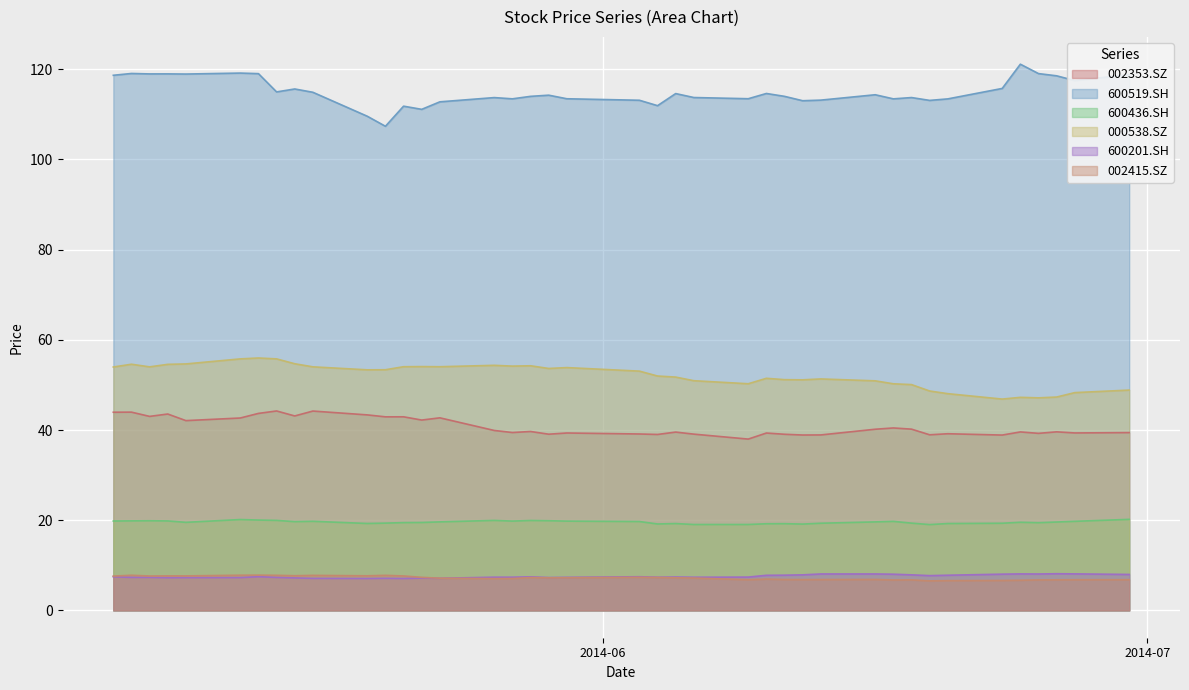

Rank the series by their maximum value, from highest to lowest.

600519.SH, 000538.SZ, 002353.SZ, 600436.SH, 600201.SH, 002415.SZ